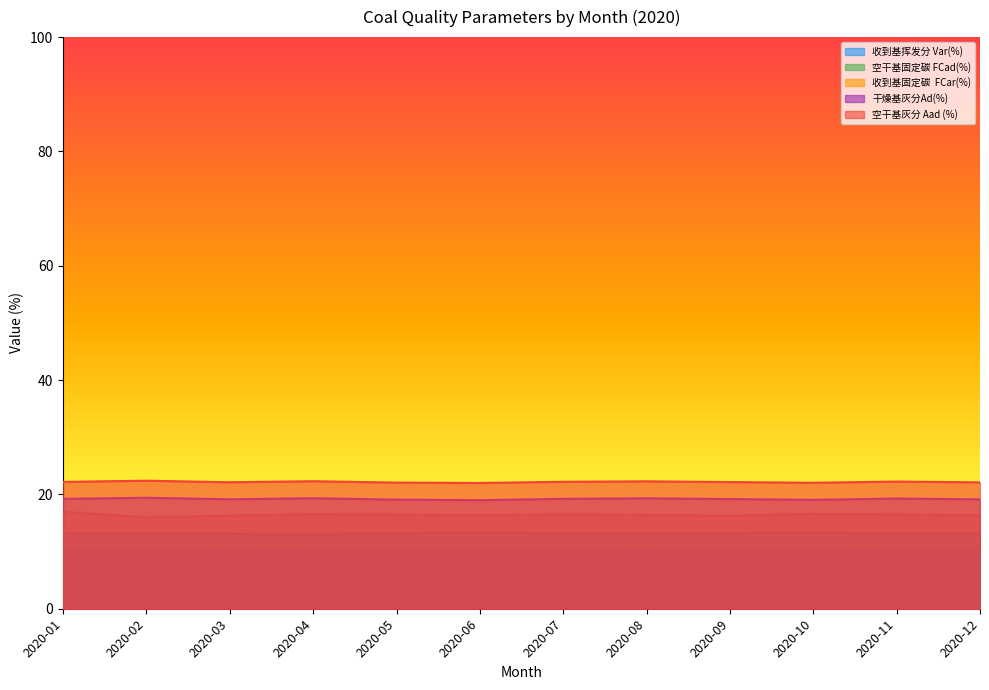

Which series has the largest total across all categories?

空干基灰分 Aad (%)